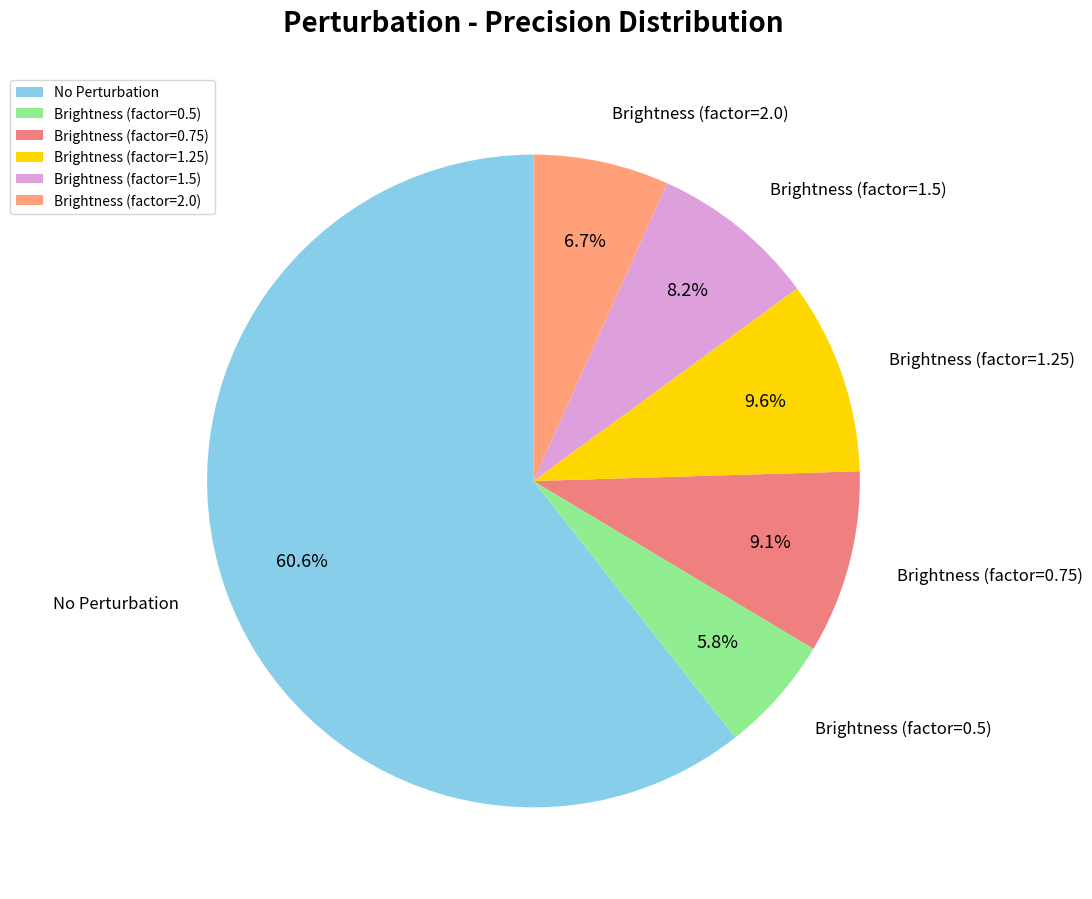

Combined, what portion of the pie is Brightness (factor=0.75) and No Perturbation?

69.7%